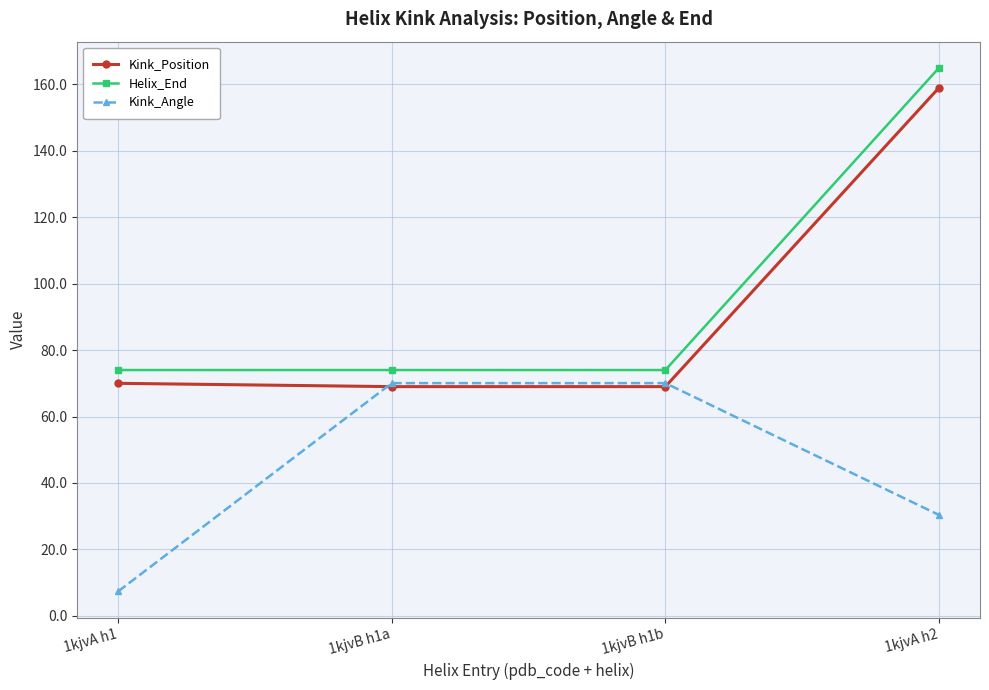

The value of Kink_Angle at 1kjvA h2 is 30.4. True or false?

True